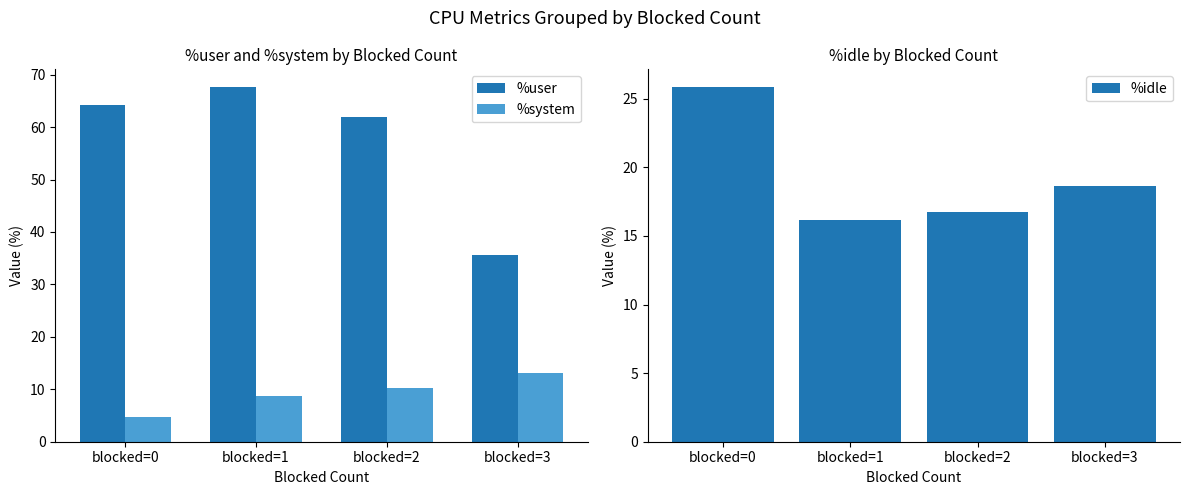

Rank the categories by %idle value from highest to lowest.

blocked=0, blocked=3, blocked=2, blocked=1